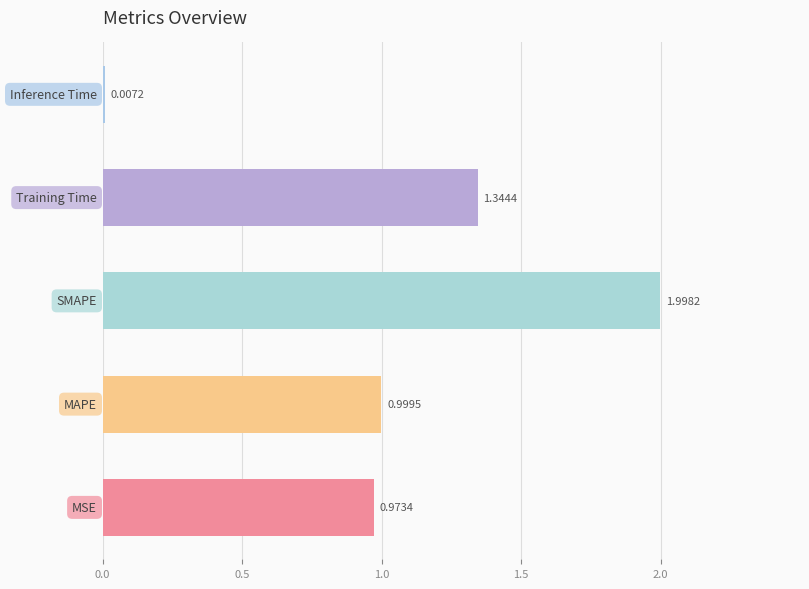

What is the sum of all values?

5.3